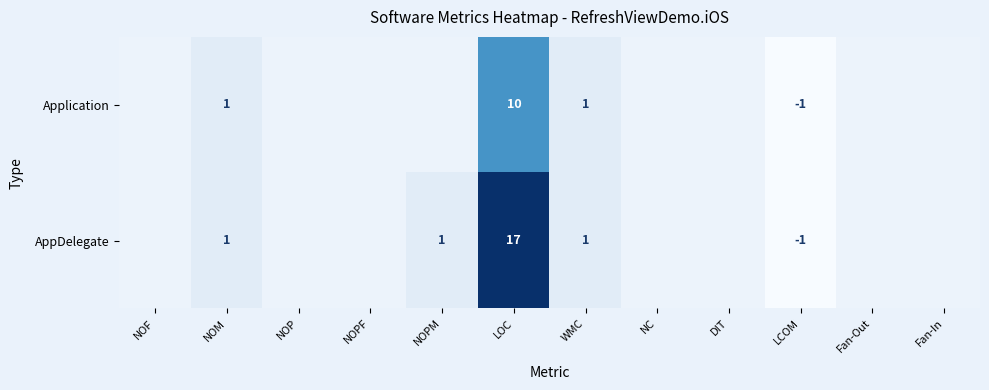

The AppDelegate series shows 1 at WMC. True or false?

True